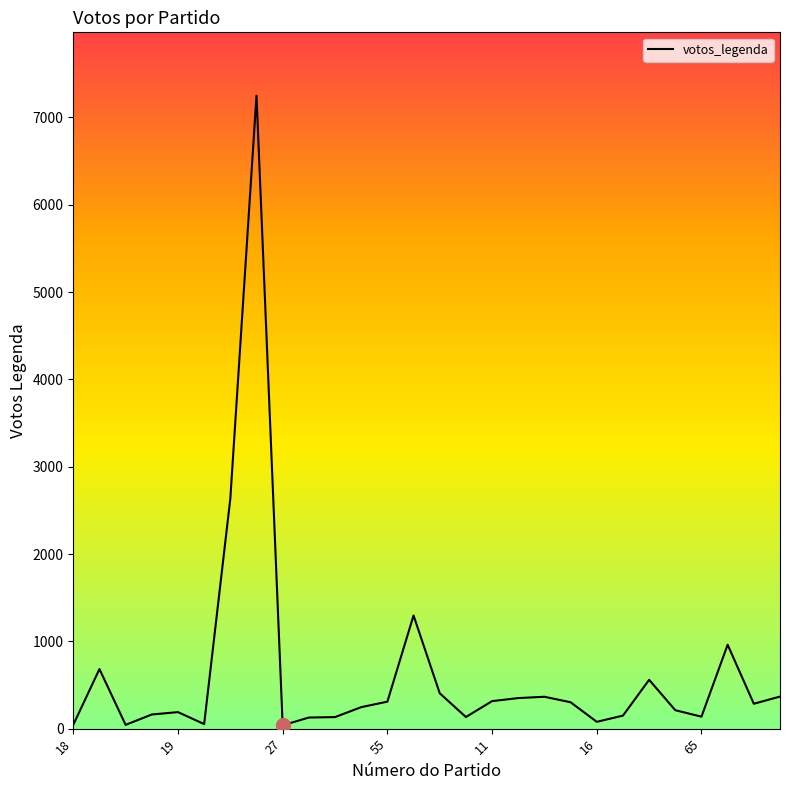

What is the greatest value displayed?

7250